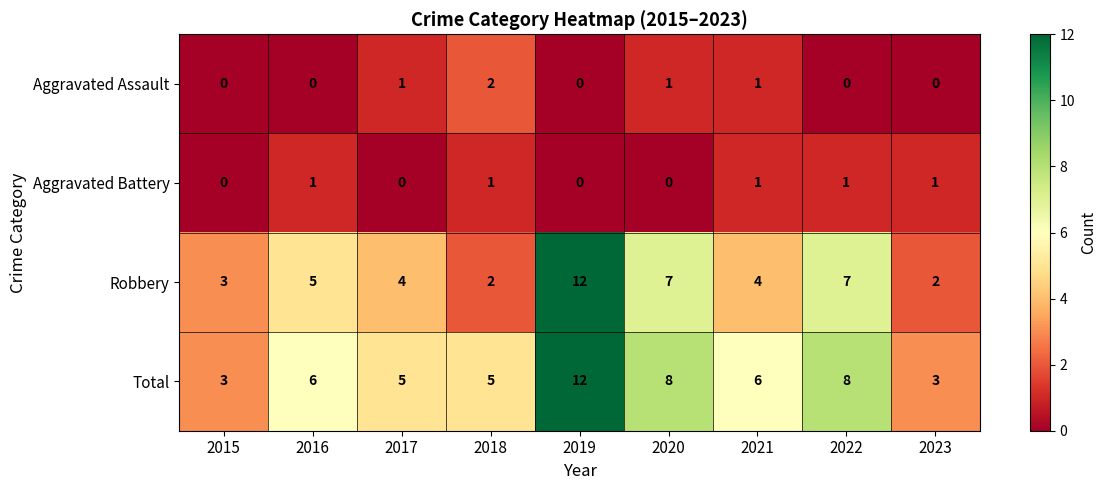

Rank the series at 2016 from highest to lowest value.

Total, Robbery, Aggravated Battery, Aggravated Assault